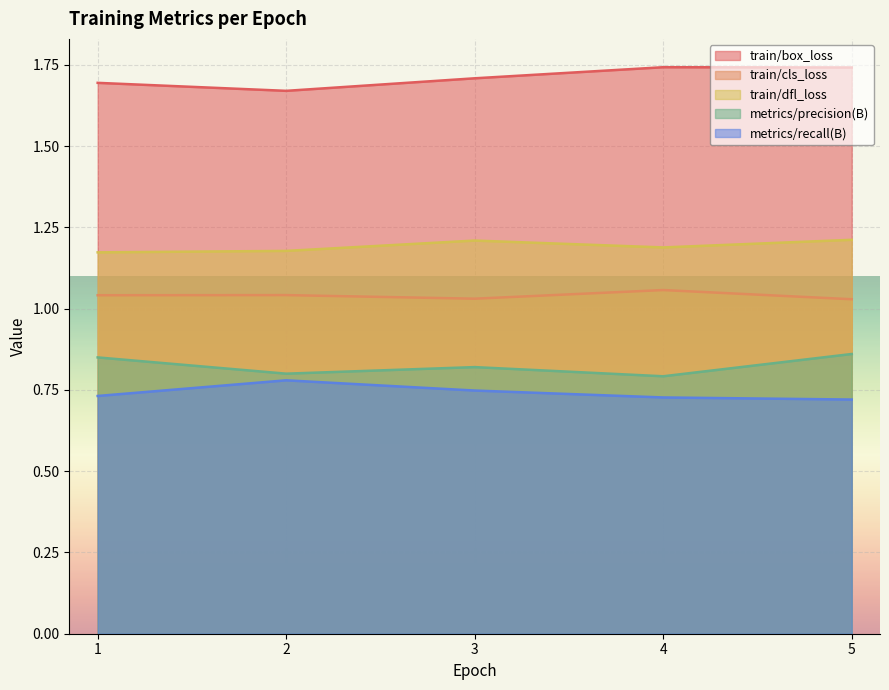

Which series changed the most between 3 and 5?

metrics/precision(B)